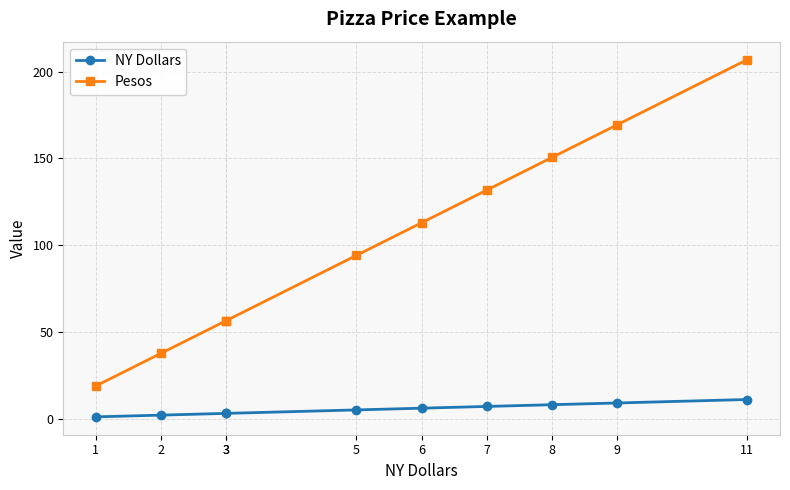

Where is NY Dollars nearest to the value 6?

6